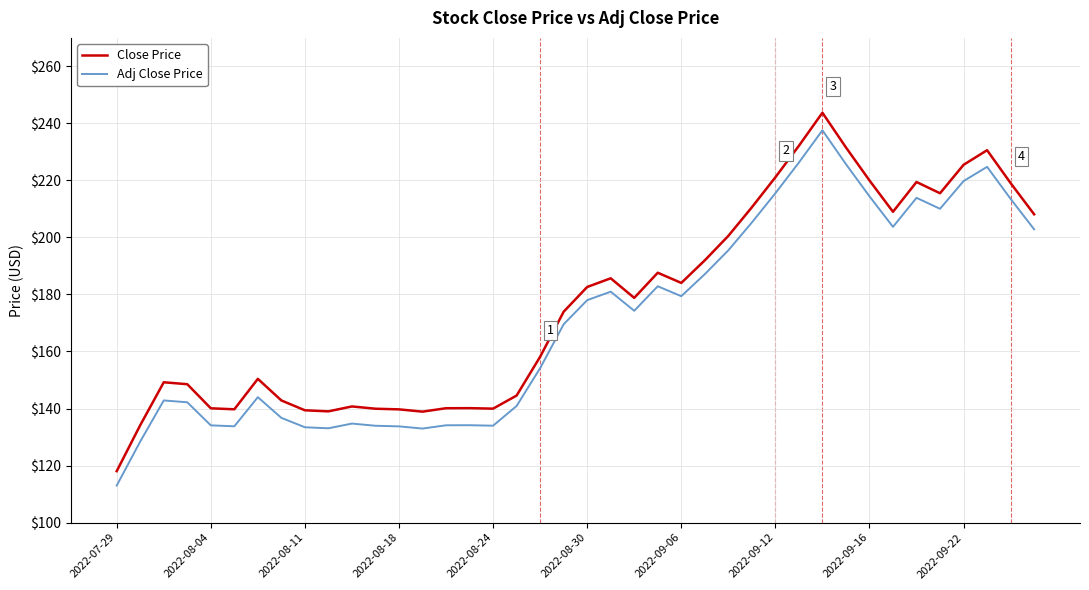

What is the maximum value shown in the chart?

243.8